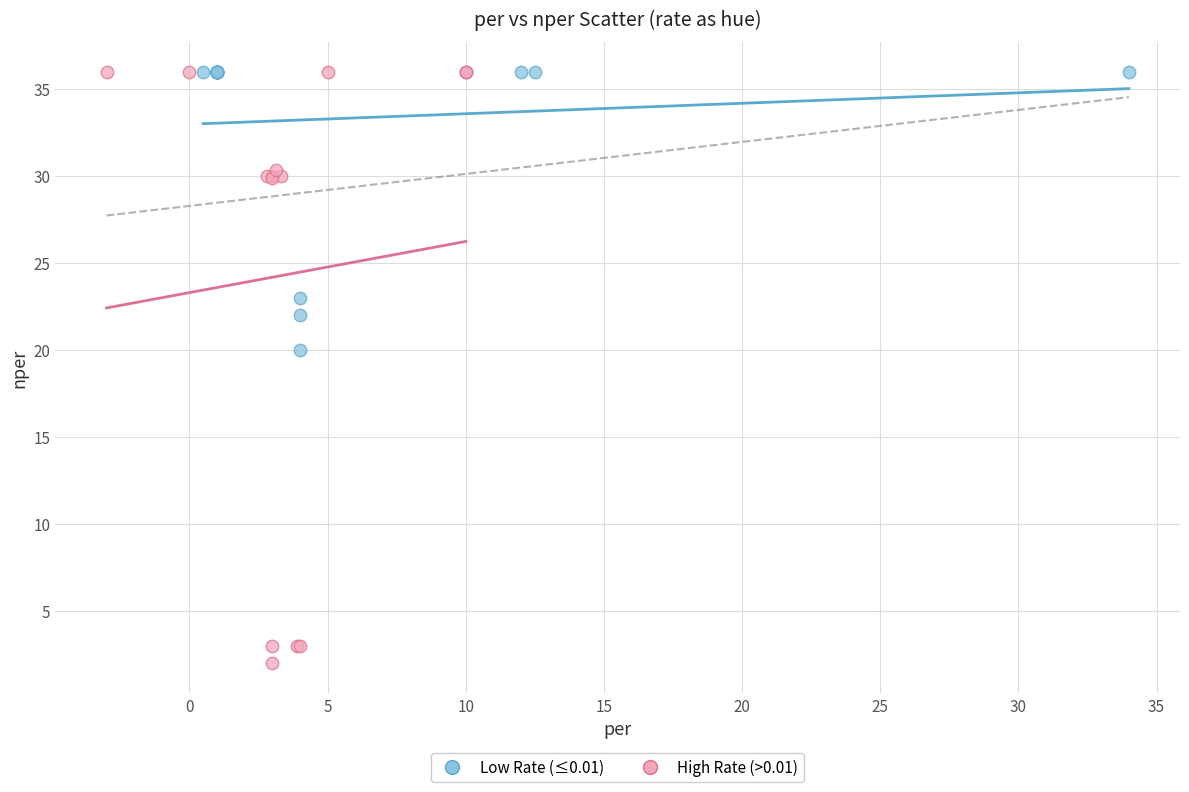

What are all the series names shown in the legend?

Low Rate (≤0.01), High Rate (>0.01)